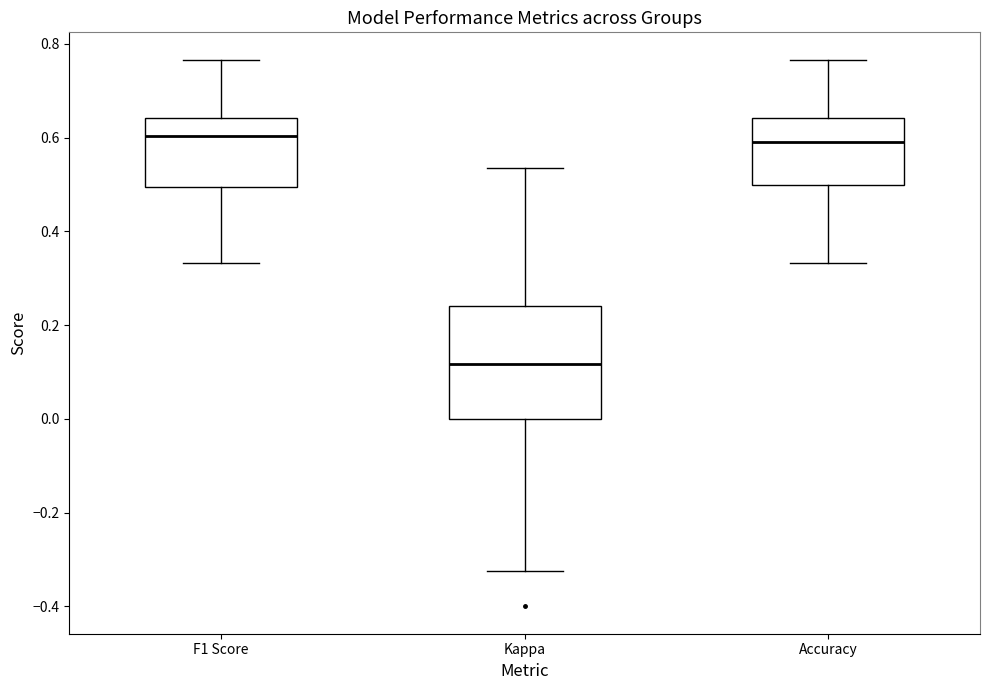

Reading left to right, read every box against the y-axis: the position of its median line, the range the box covers, and the ends of its whiskers. The values are not printed on the chart, so give them approximately, as read against the axis.

F1 Score: median 0.60, box 0.50 to 0.64, whiskers 0.34 to 0.76
Kappa: median 0.12, box 0.00 to 0.24, whiskers -0.32 to 0.54
Accuracy: median 0.60, box 0.50 to 0.64, whiskers 0.34 to 0.76